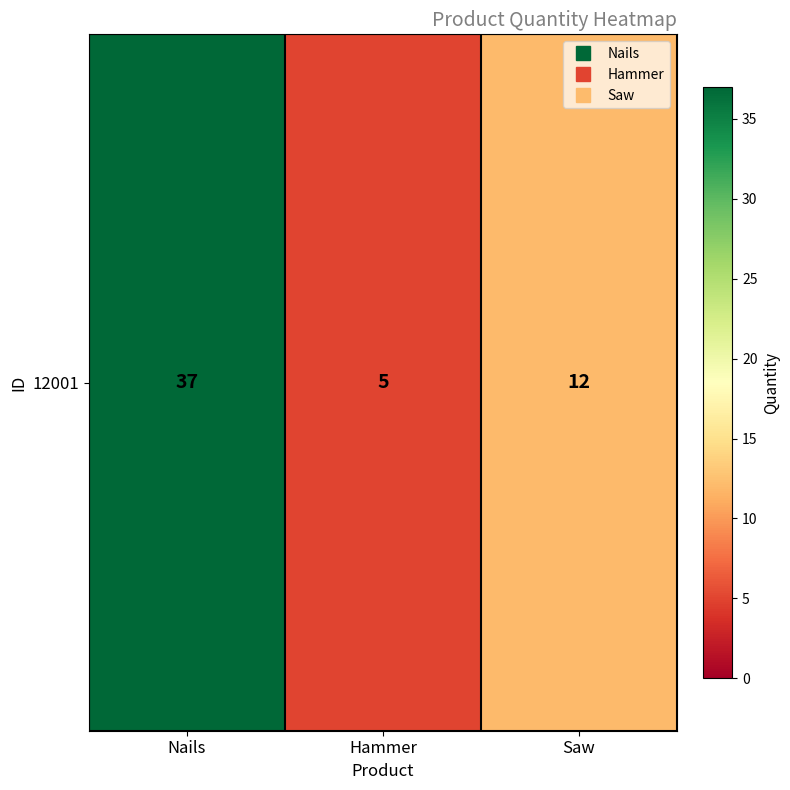

What is the difference between the maximum and minimum values?

32